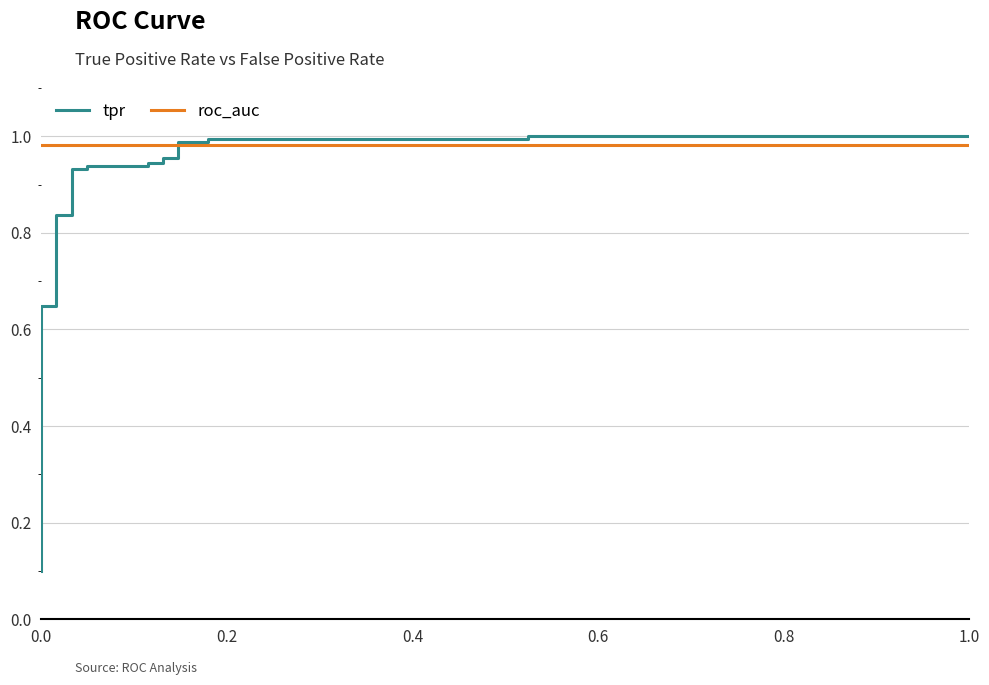

True or false: tpr has more than 0 interior local peaks.

False